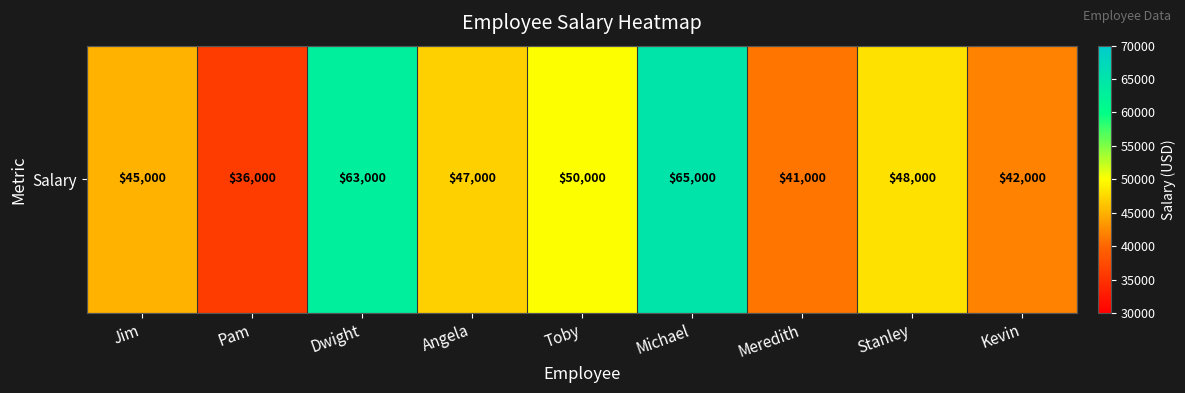

Read the value at Kevin, to the nearest 50.

42000